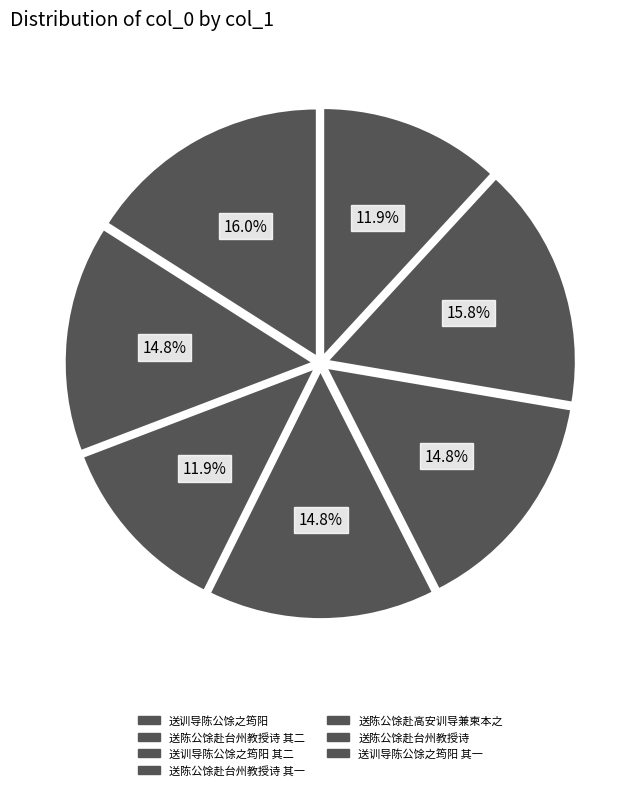

Count the number of slices in the pie.

7